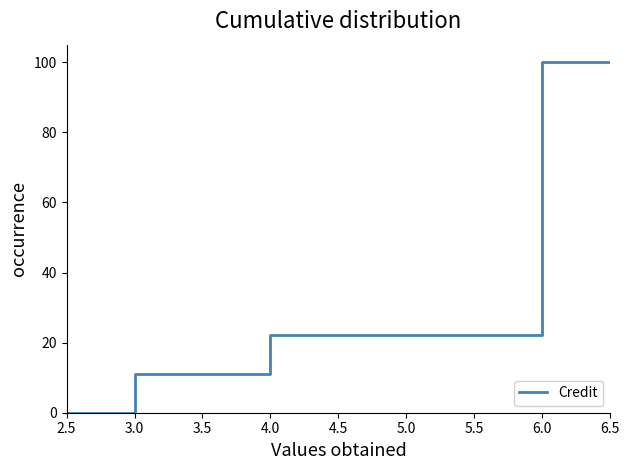

What position from the right is 3.0?

4